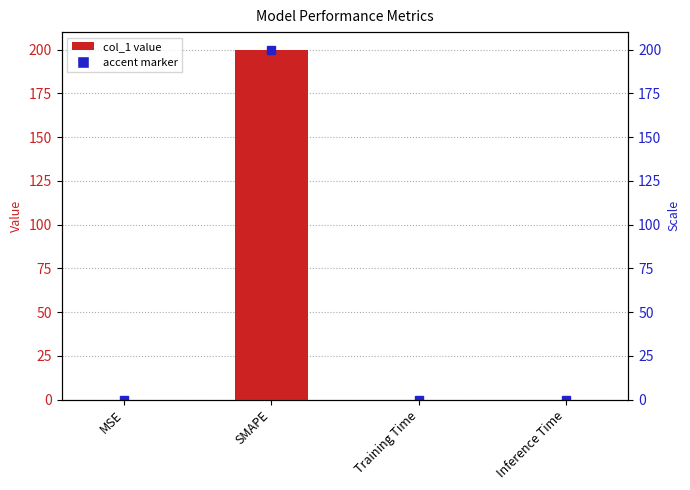

Rank the categories by value from lowest to highest.

MSE, Inference Time, Training Time, SMAPE